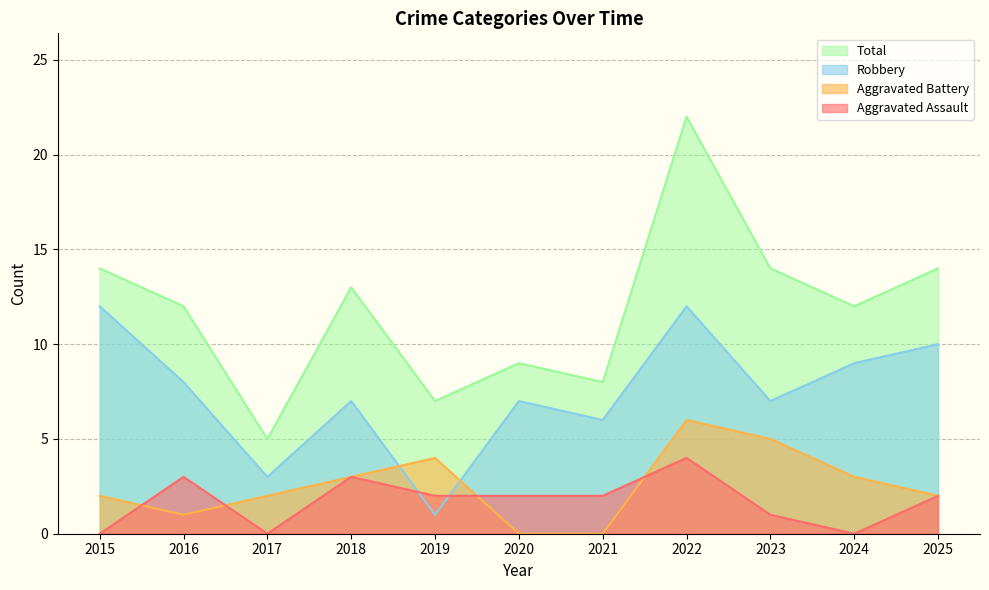

Which series has the largest range (max minus min)?

Total